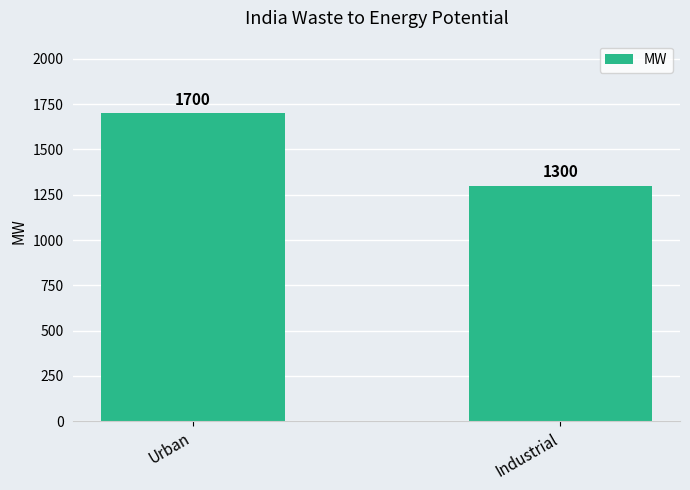

How many data points are less than 1700?

1